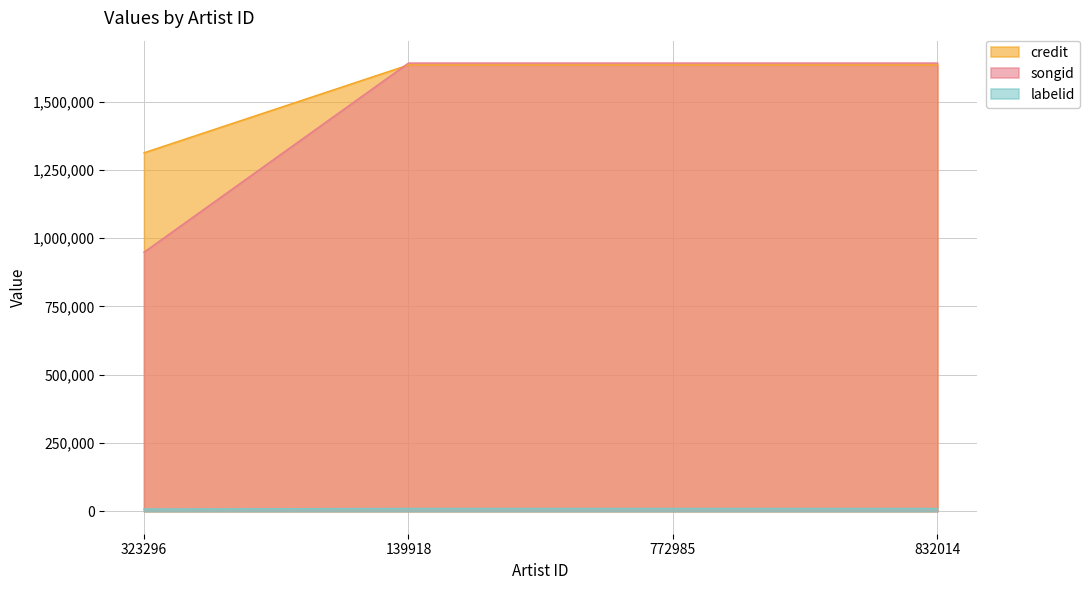

How many lines are shown in the chart?

3